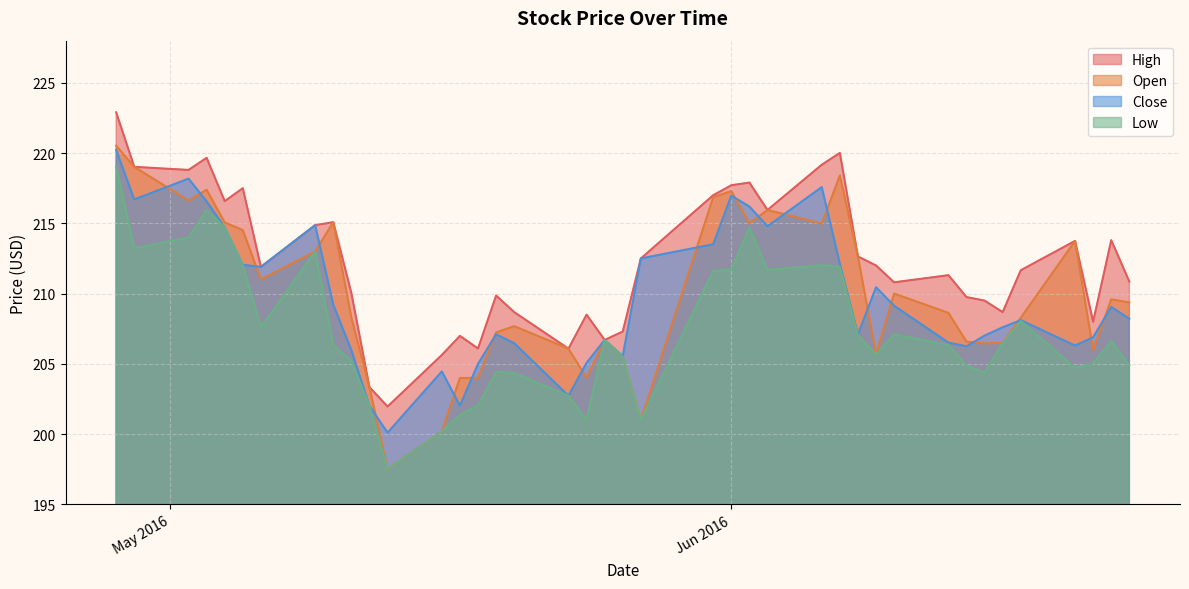

What is the label of the 23rd point from the right?

2016-05-23